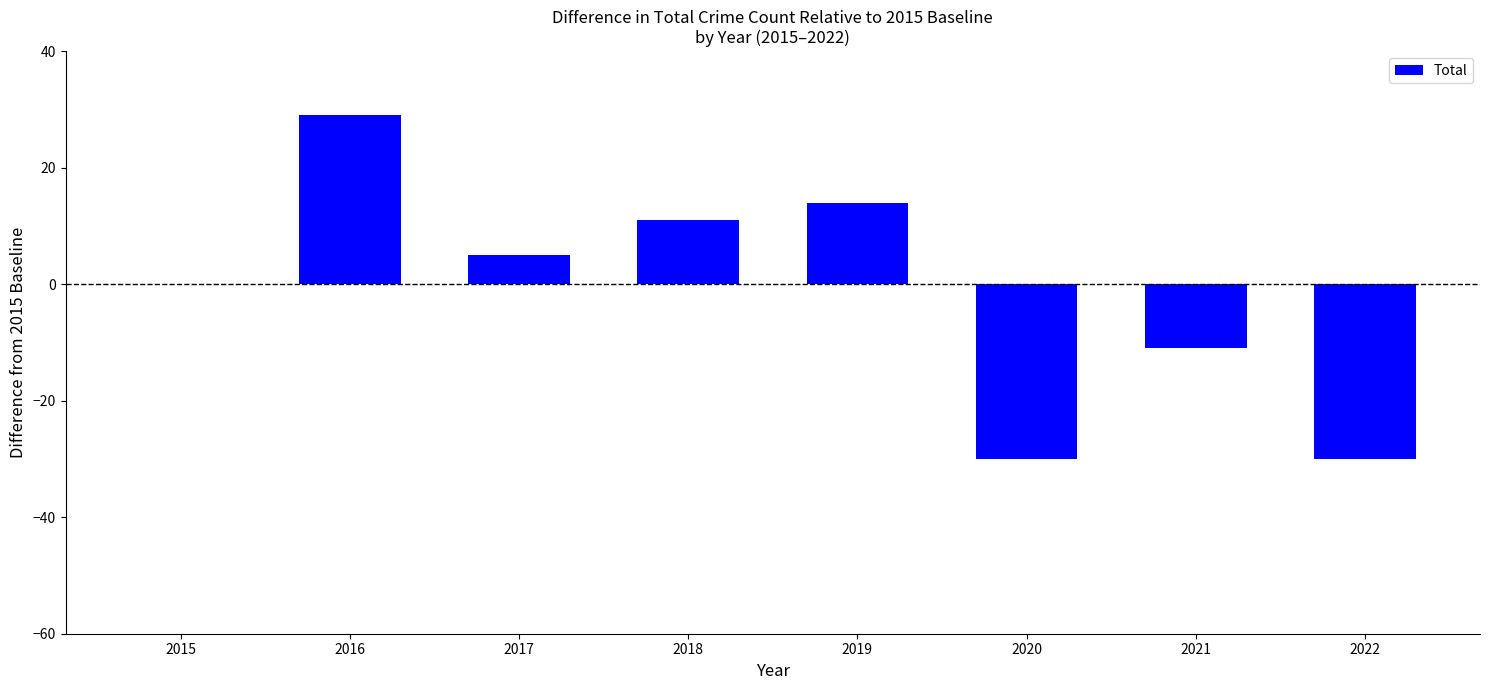

Are the bars horizontal?

No